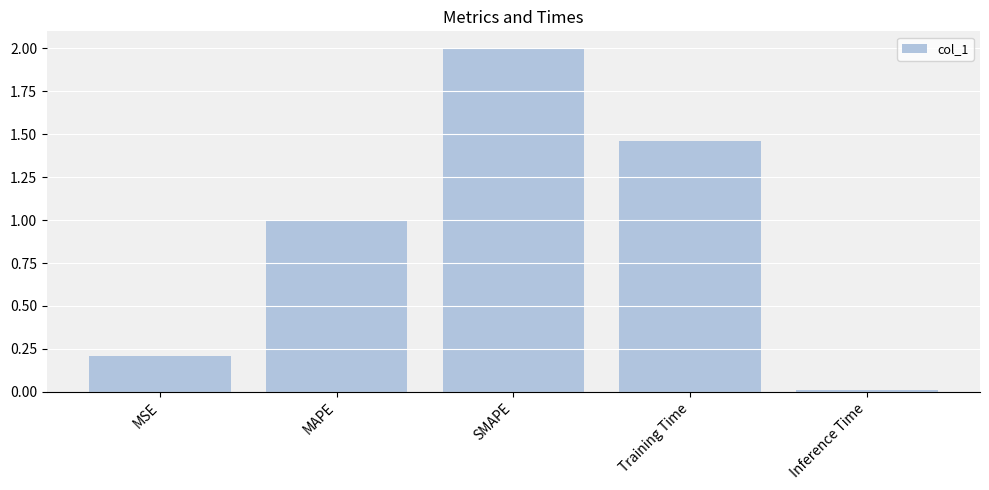

The value at Inference Time is 0.0. True or false?

True